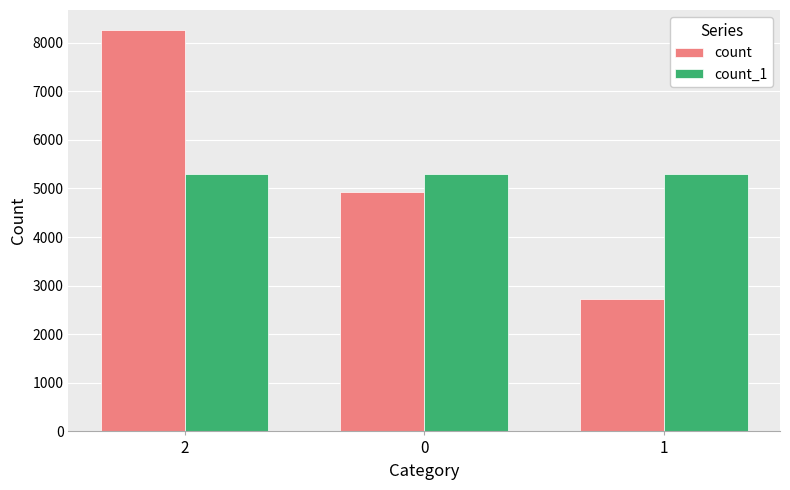

What is the sum of the count values at 2 and 1?

10989